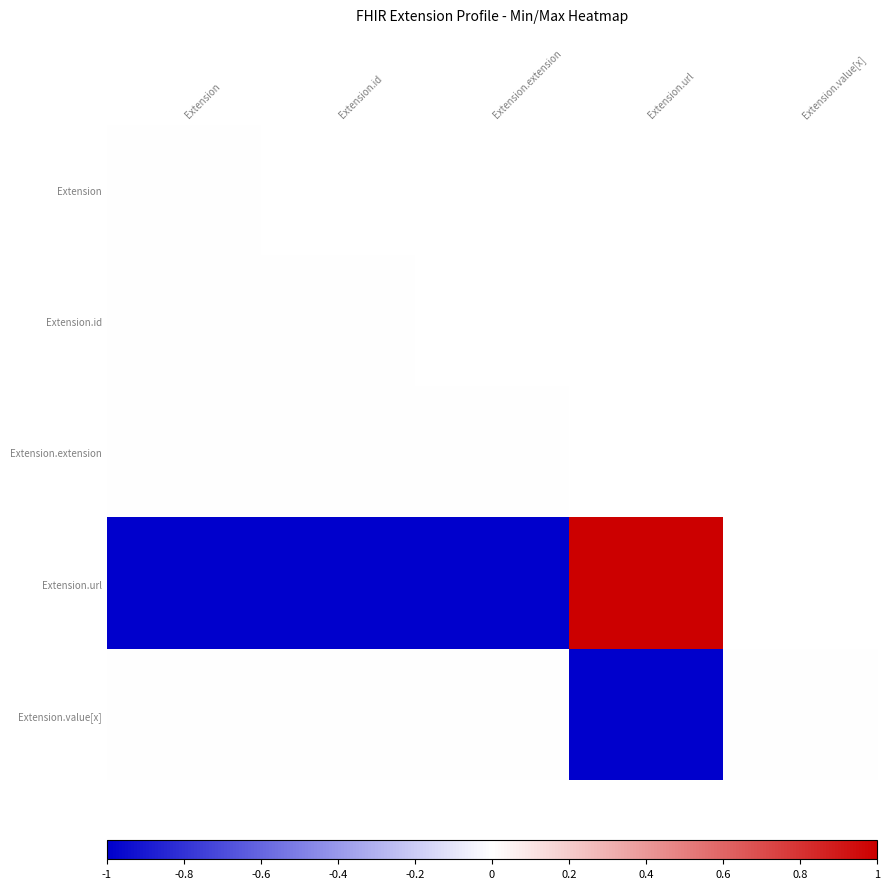

The value of Extension.value[x] at Extension.extension is 0.5. True or false?

False